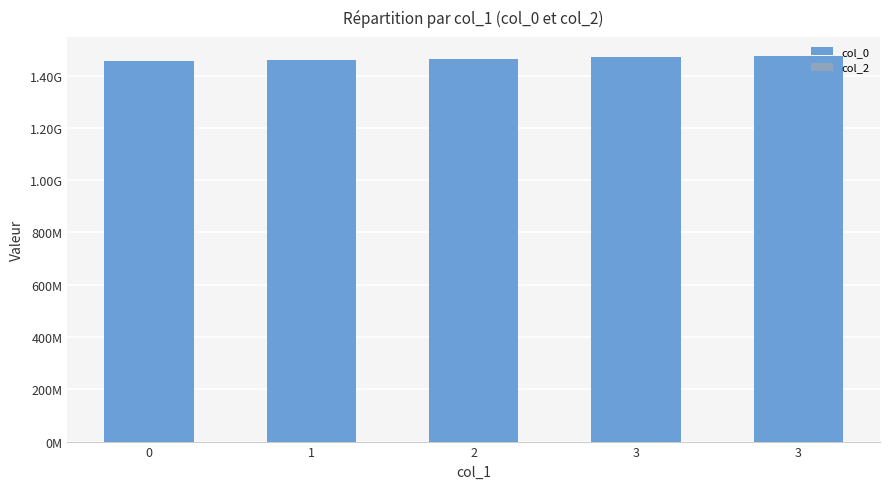

Does the chart contain any negative values?

No